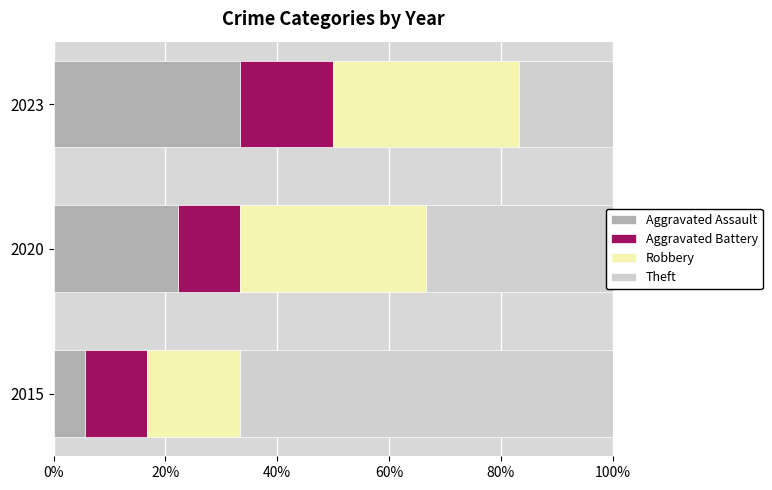

Which category has the highest value in the Aggravated Assault series?

2023